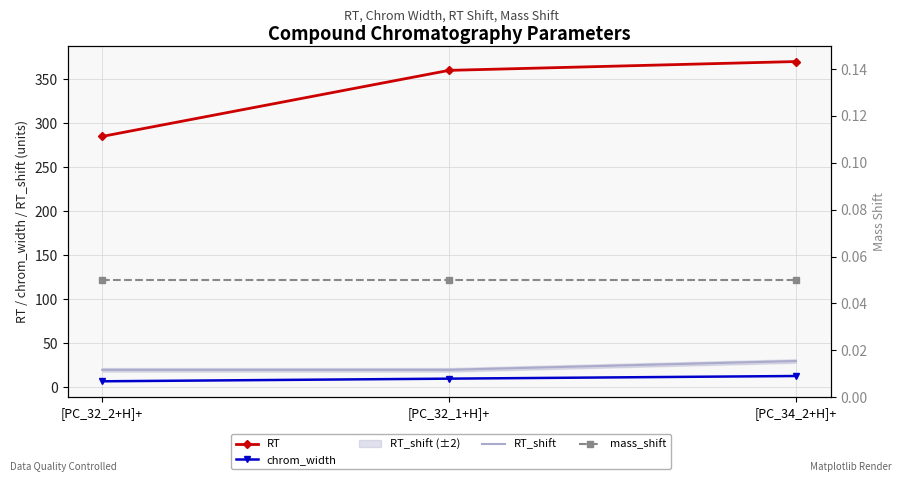

Which label corresponds to the largest value in the chart?

[PC_34_2+H]+